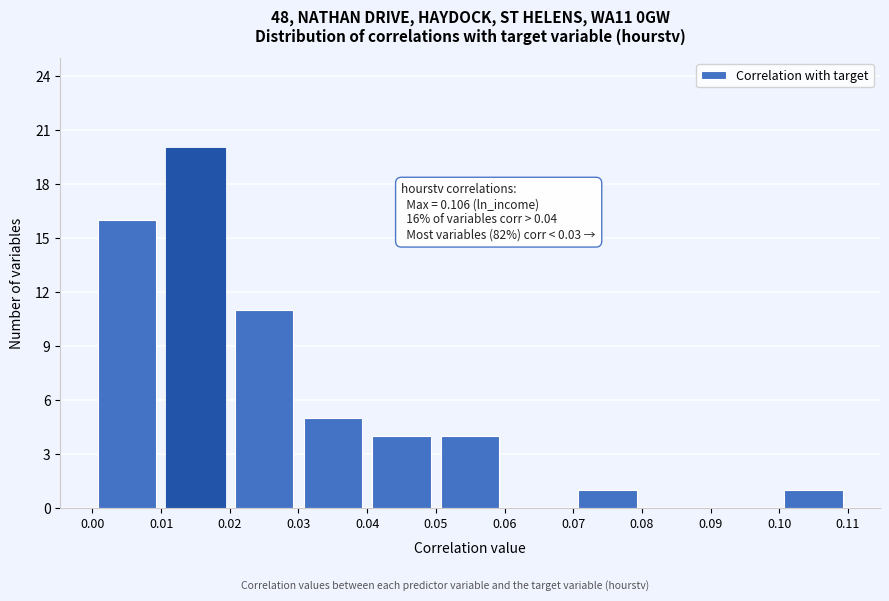

Which range on the x-axis has the tallest bar?

0.01 to 0.02